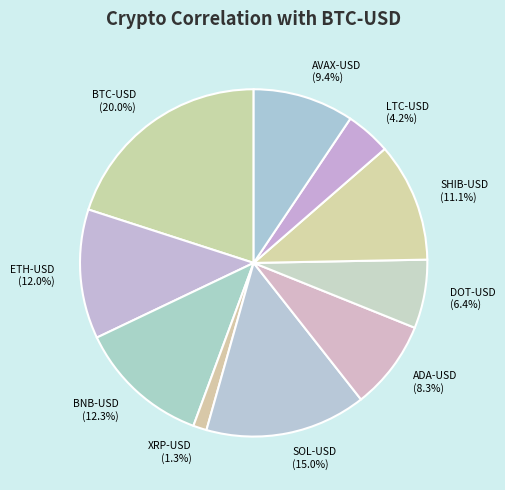

Between ETH-USD and LTC-USD, which is larger?

ETH-USD